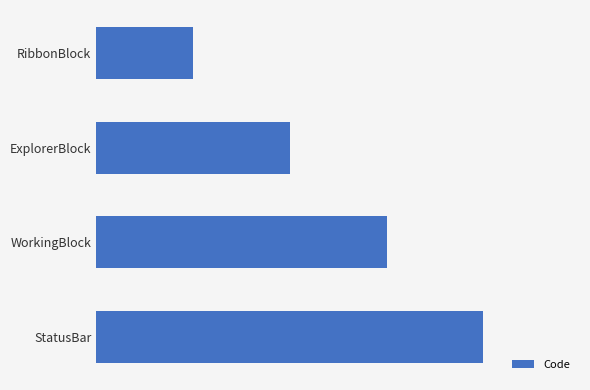

List the labels in order of value, largest first.

StatusBar, WorkingBlock, ExplorerBlock, RibbonBlock